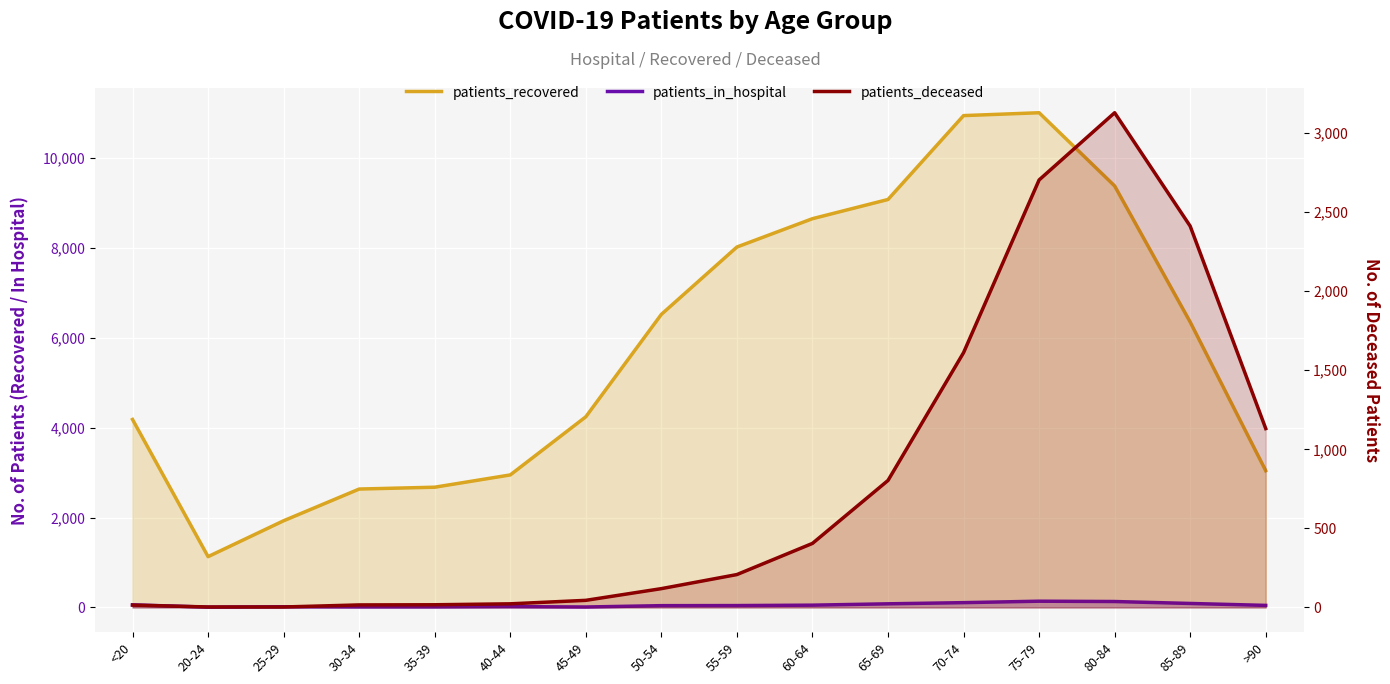

Reading left to right, transcribe all the data shown in this chart.

patients_recovered: 4180	1130	1928	2633	2674	2947	4240	6517	8015	8645	9072	10937	11001	9373	6347	3041
patients_in_hospital: 58	7	16	13	13	19	10	40	42	51	81	107	139	132	89	46
patients_deceased: 15	3	3	16	17	23	45	119	208	405	803	1611	2703	3128	2411	1131